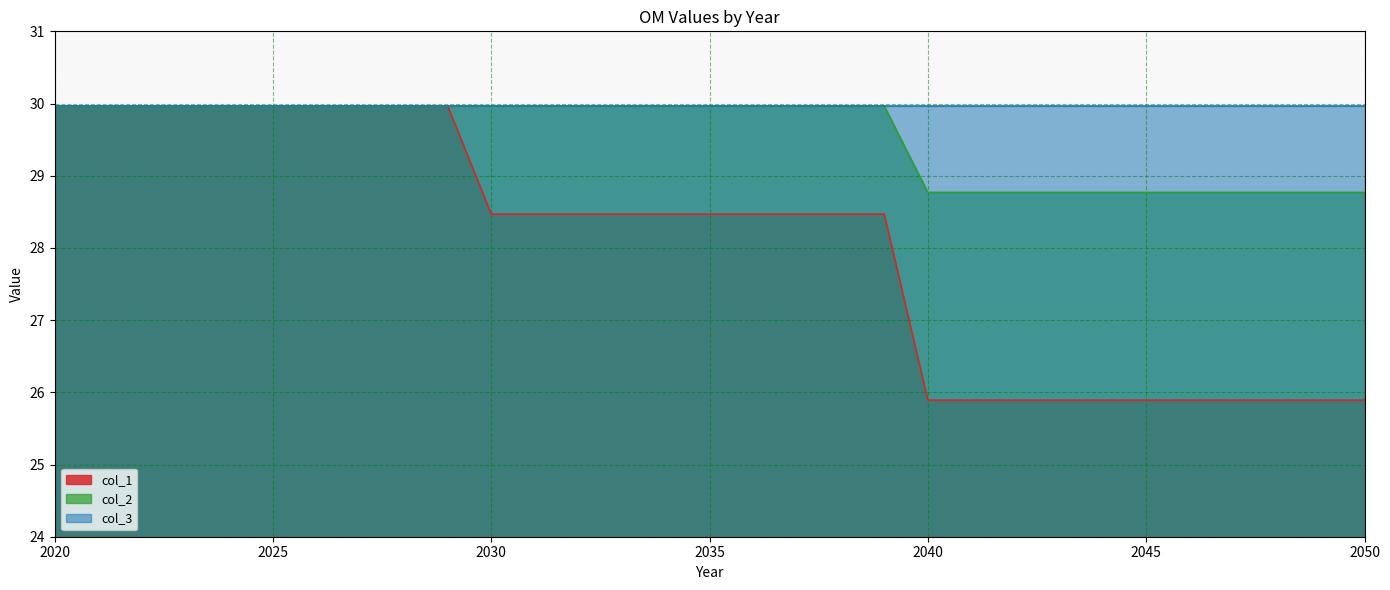

How many col_2 values are between 28 and 29?

11